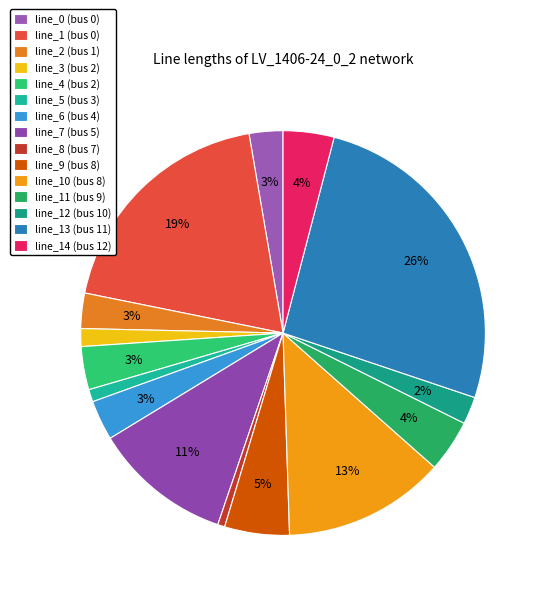

To the nearest percent, what percentage of the pie is line_2 (bus 1)?

3%